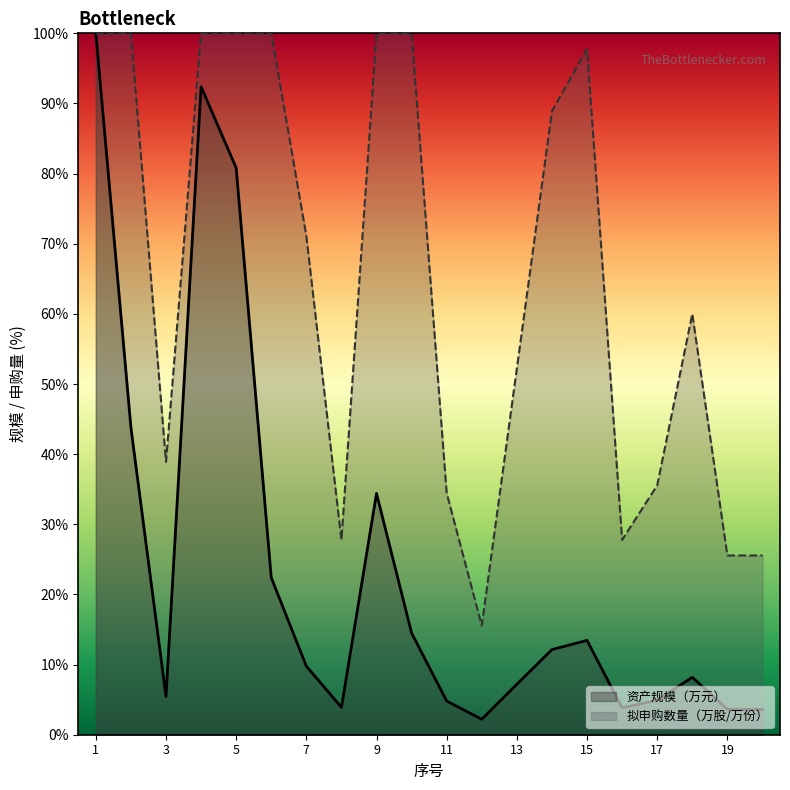

Where does the 资产规模（万元） series first go above 9?

1